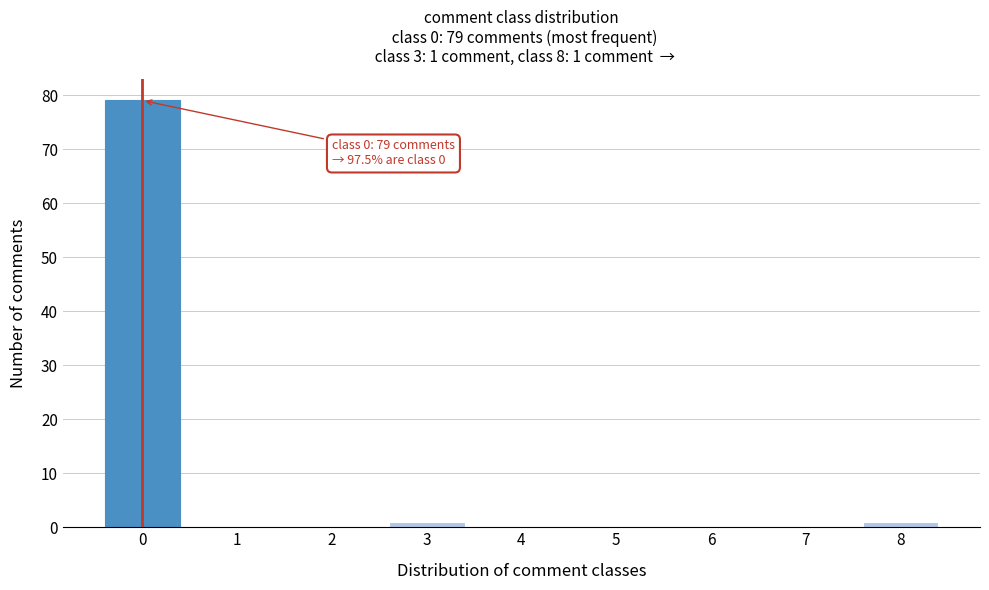

Which range on the x-axis has the tallest bar?

-0.5 to 0.5